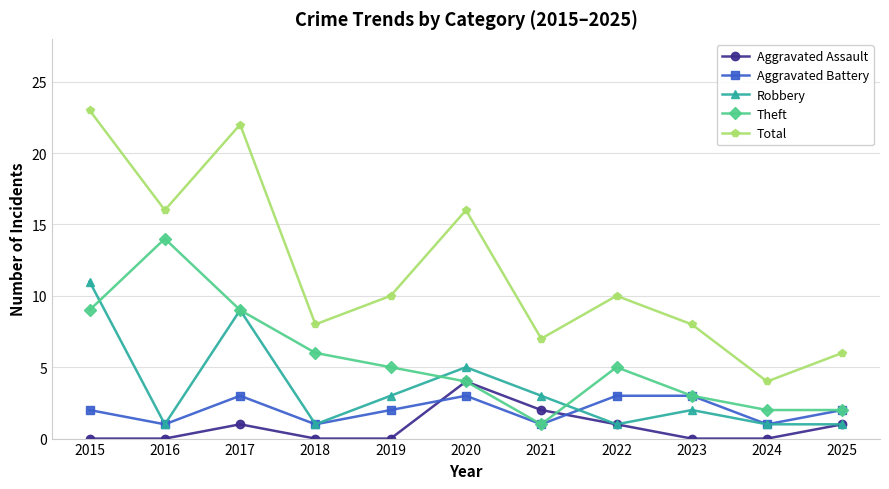

True or false: Theft and Total intersect in this chart.

False